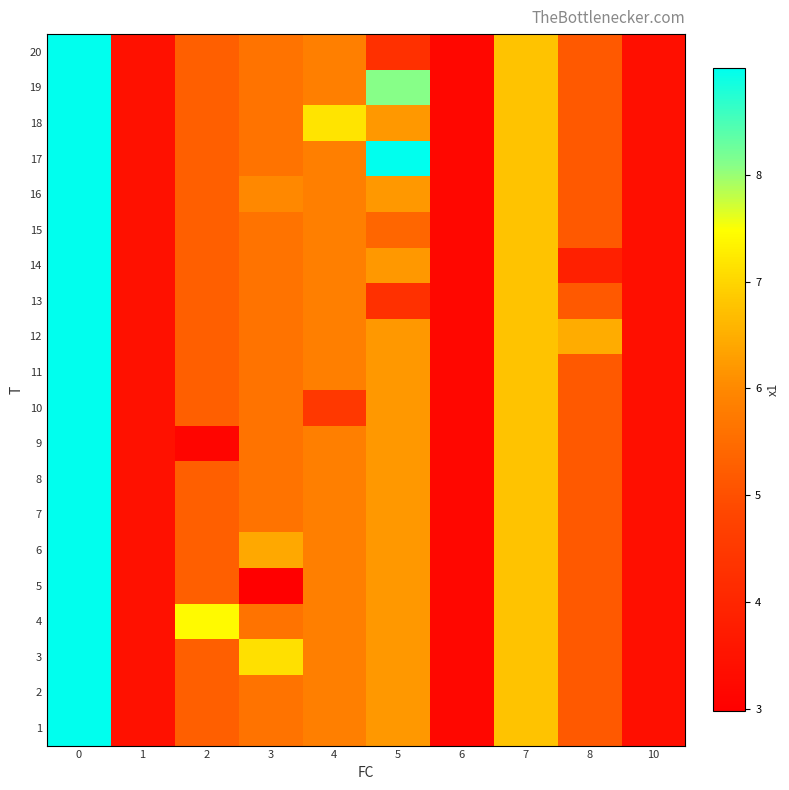

Rank the series at 2 from lowest to highest value.

9, 1, 2, 3, 5, 6, 7, 8, 10, 11, 12, 13, 14, 15, 16, 17, 18, 19, 20, 4